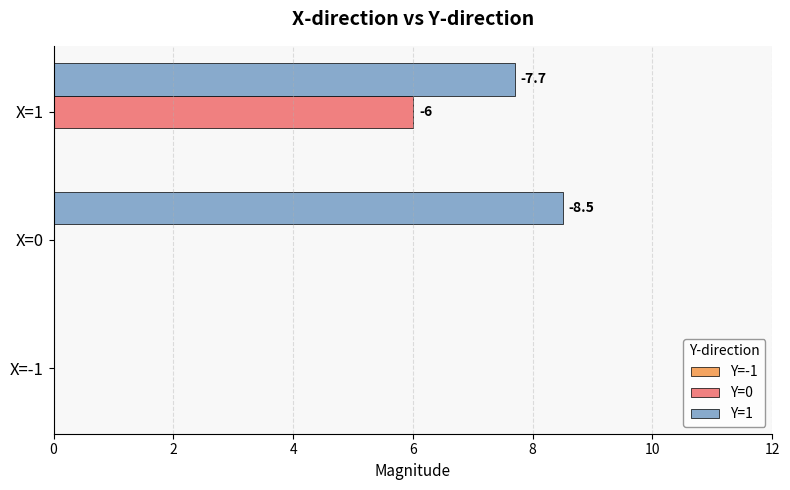

Rank the series by their average value, from highest to lowest.

Y=1, Y=0, Y=-1